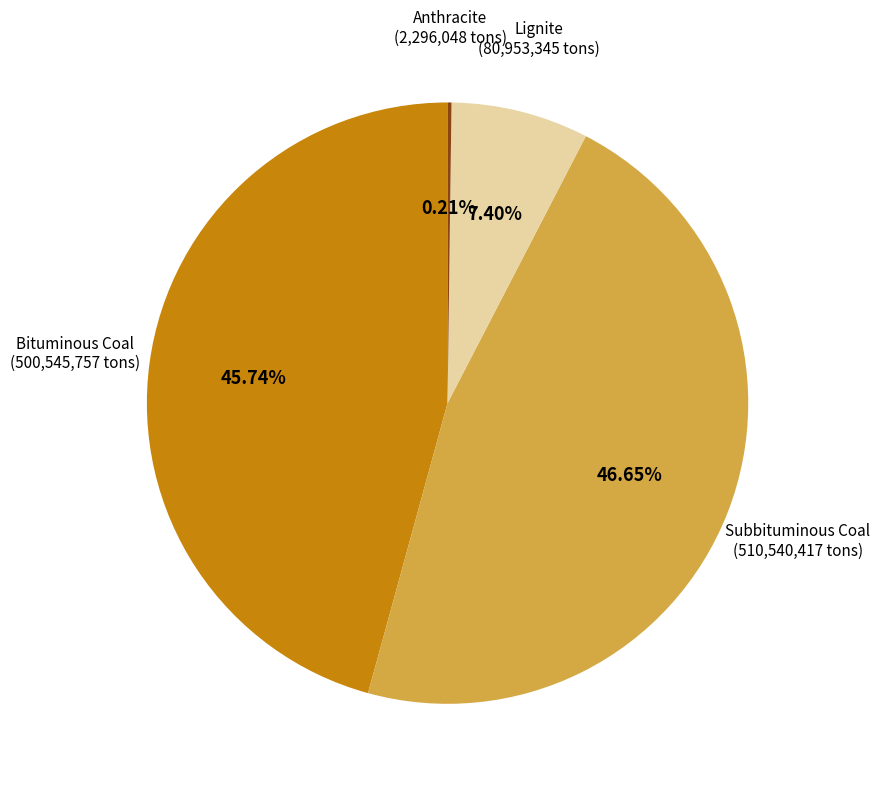

What is the largest slice in the pie chart?

Subbituminous Coal